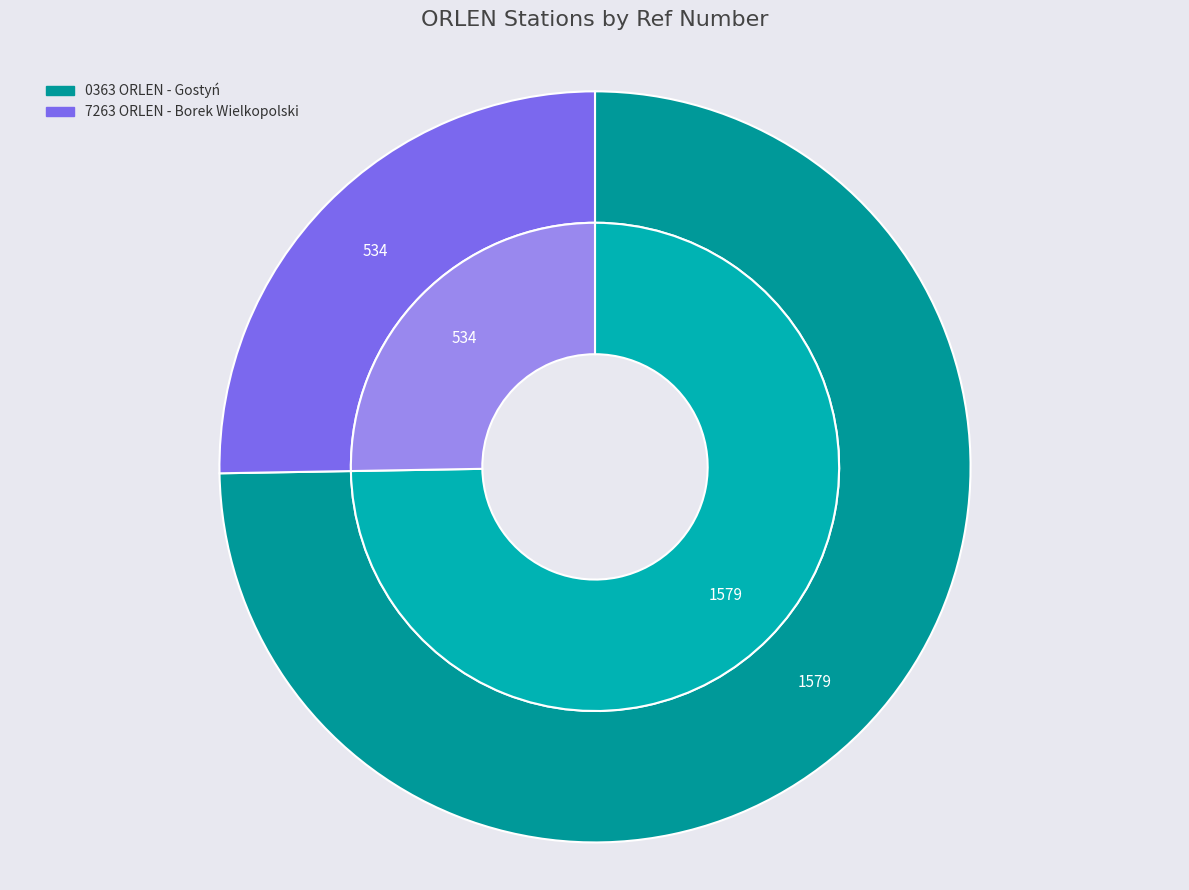

Count the number of slices in the pie.

2